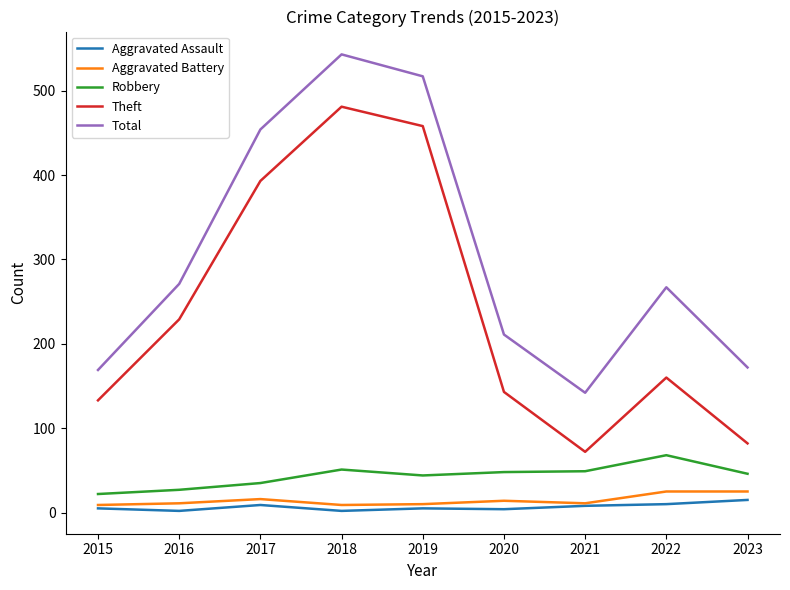

True or false: Total and Aggravated Battery intersect in this chart.

False